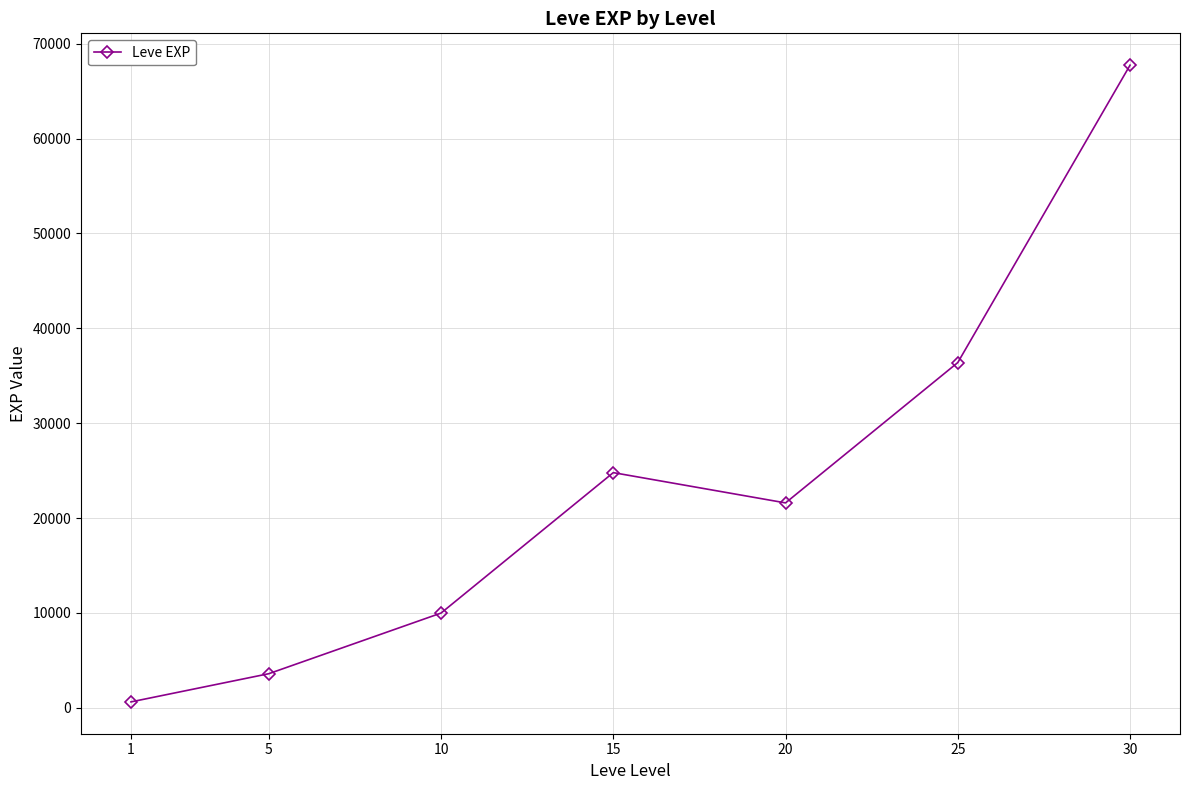

Count the number of data series in this chart.

1